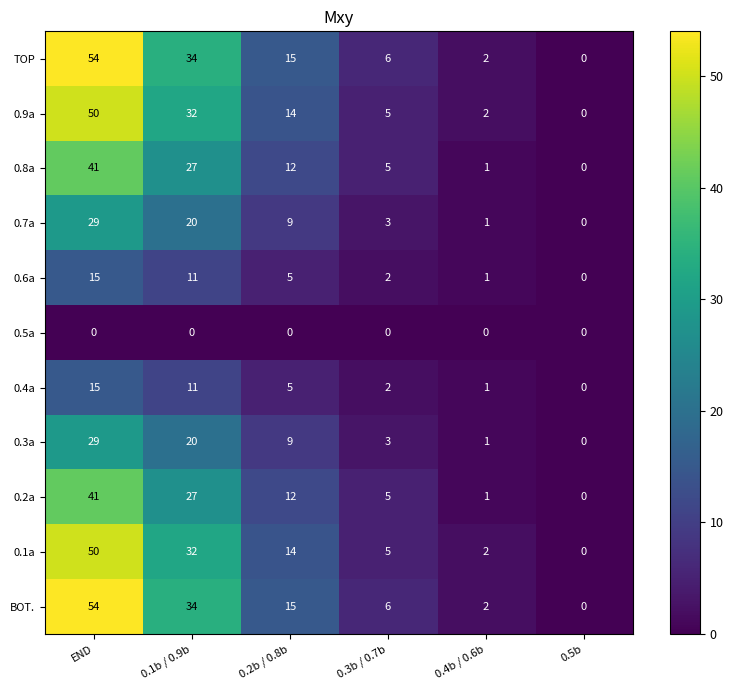

What is the spread (max minus min) of values at 0.1b / 0.9b?

34